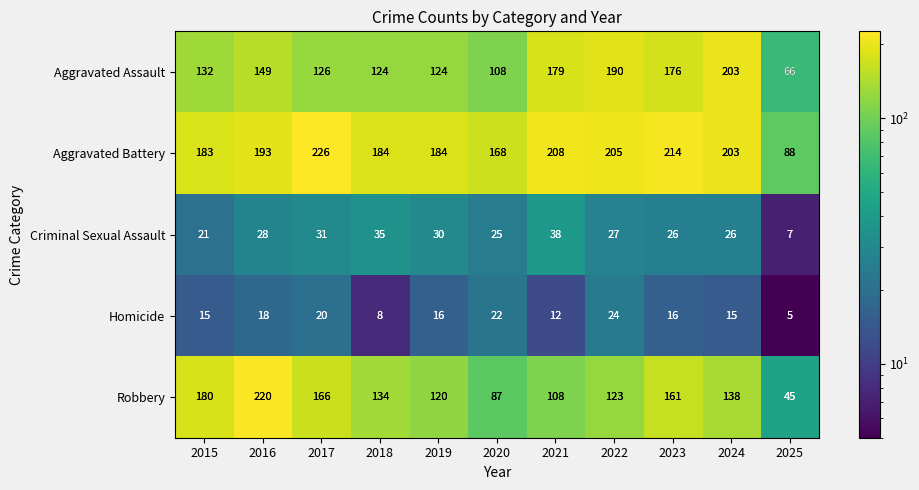

Count the number of data series in this chart.

5